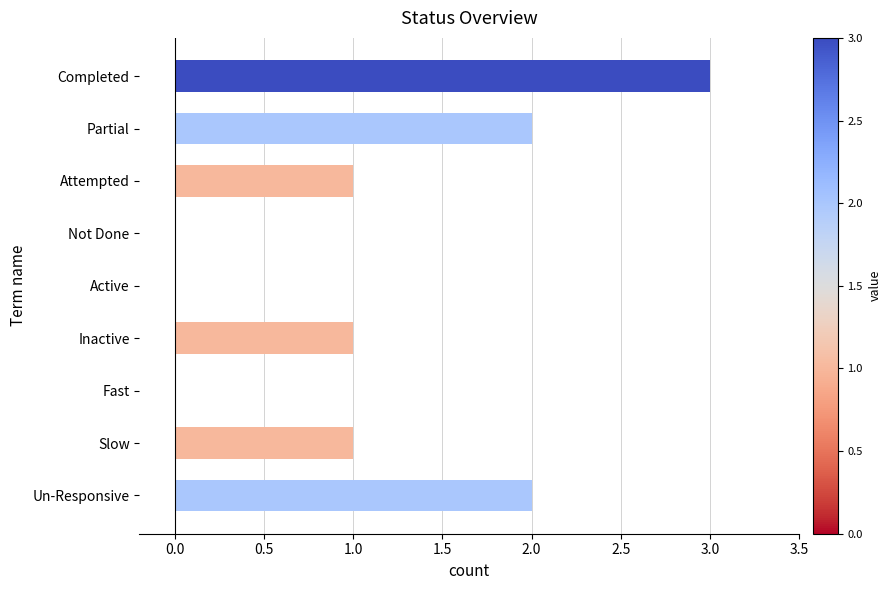

Which label corresponds to the largest value in the chart?

Completed